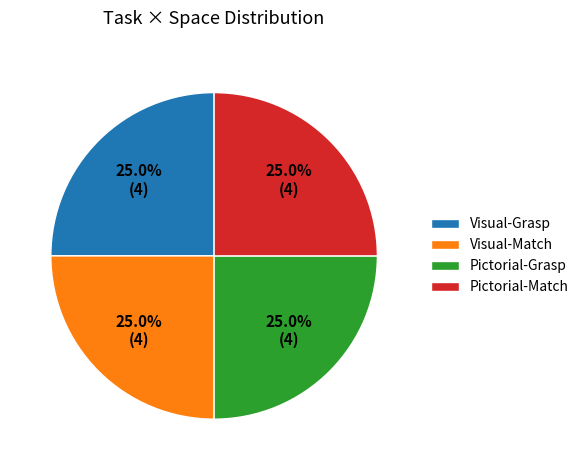

What percentage do Visual-Match and Visual-Grasp together represent?

50.0%